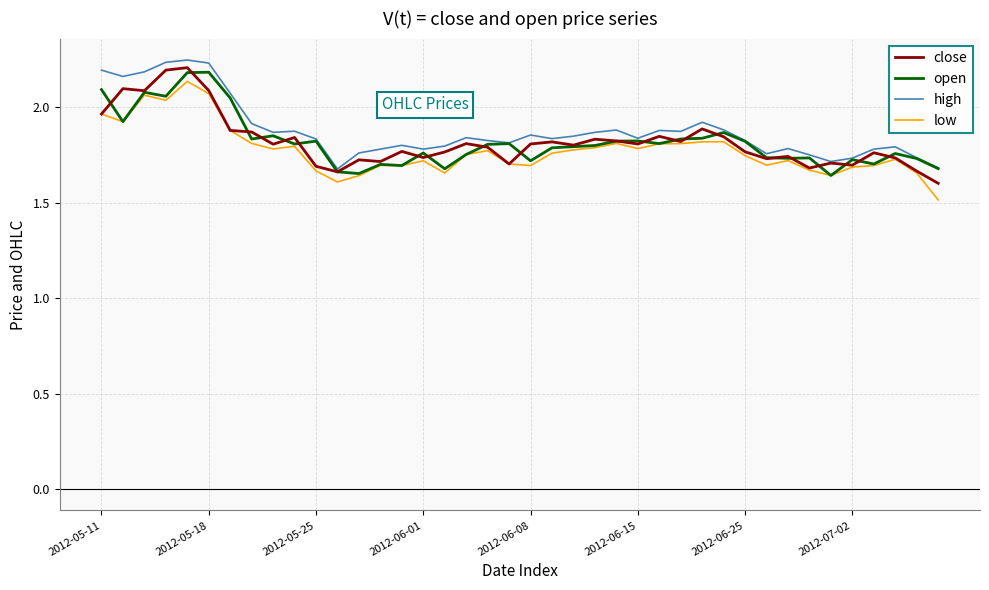

What is the smallest value displayed?

1.5